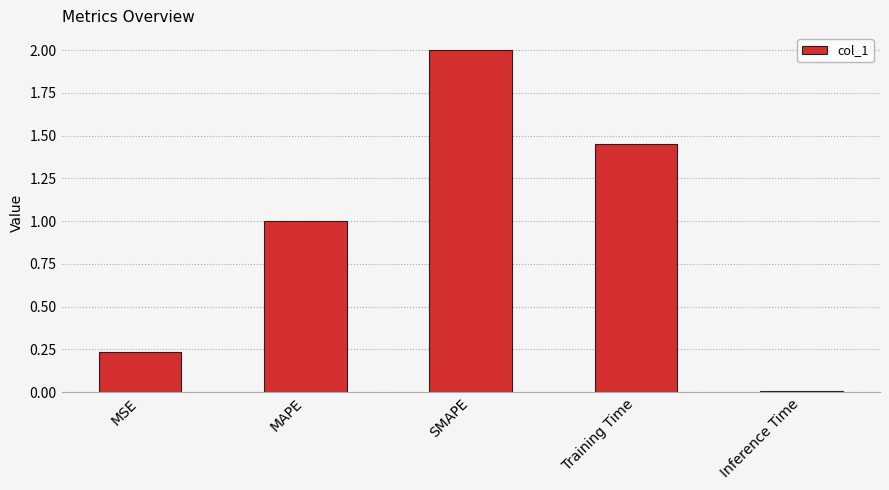

What is the difference between the second highest and second lowest values?

1.2